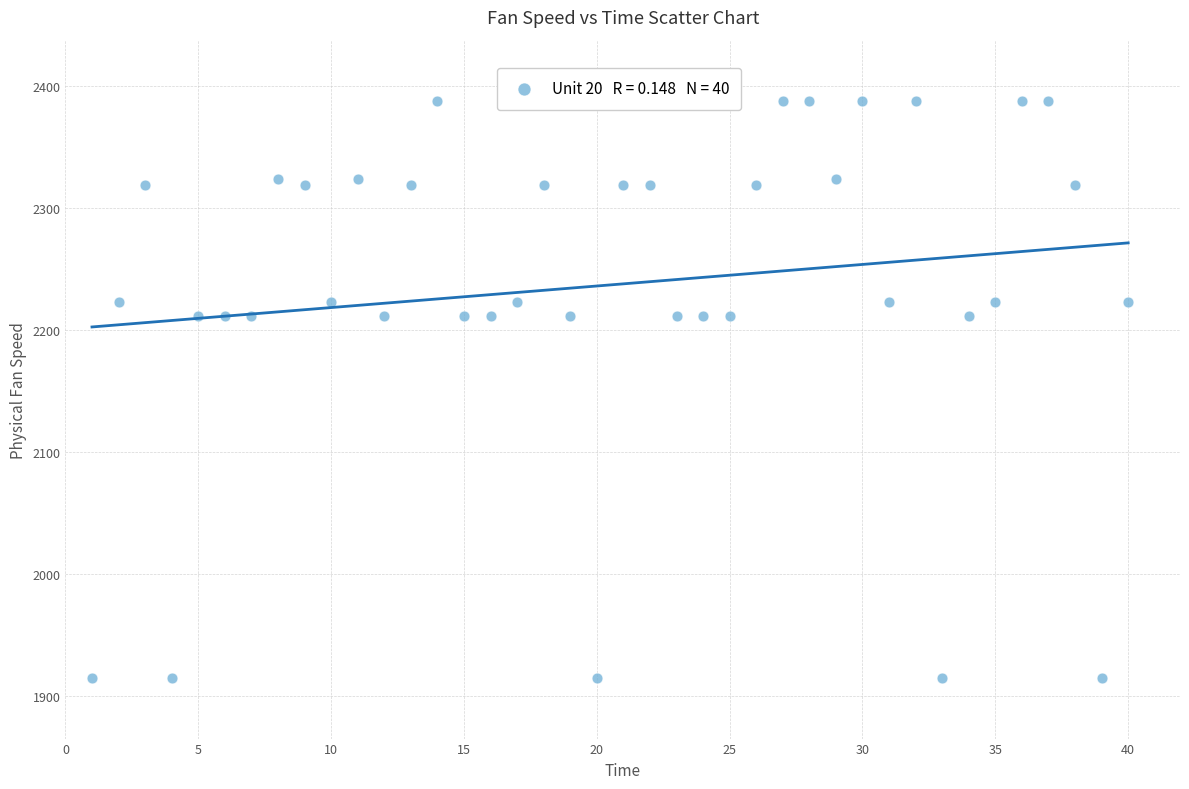

What is the range of X values (max minus min)?

39.0